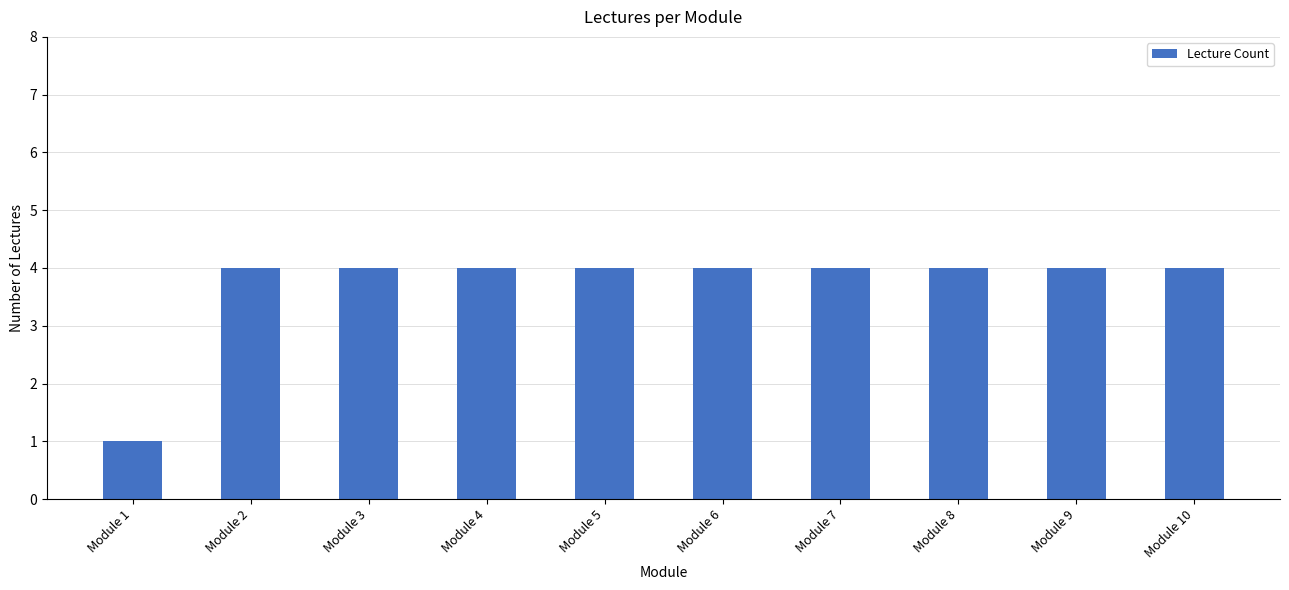

What is the value of the 10th bar from the left?

4